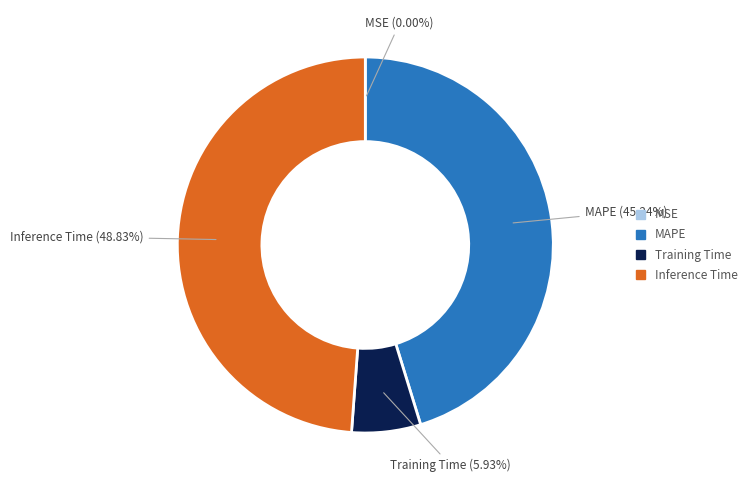

Is there a majority slice in this chart?

No